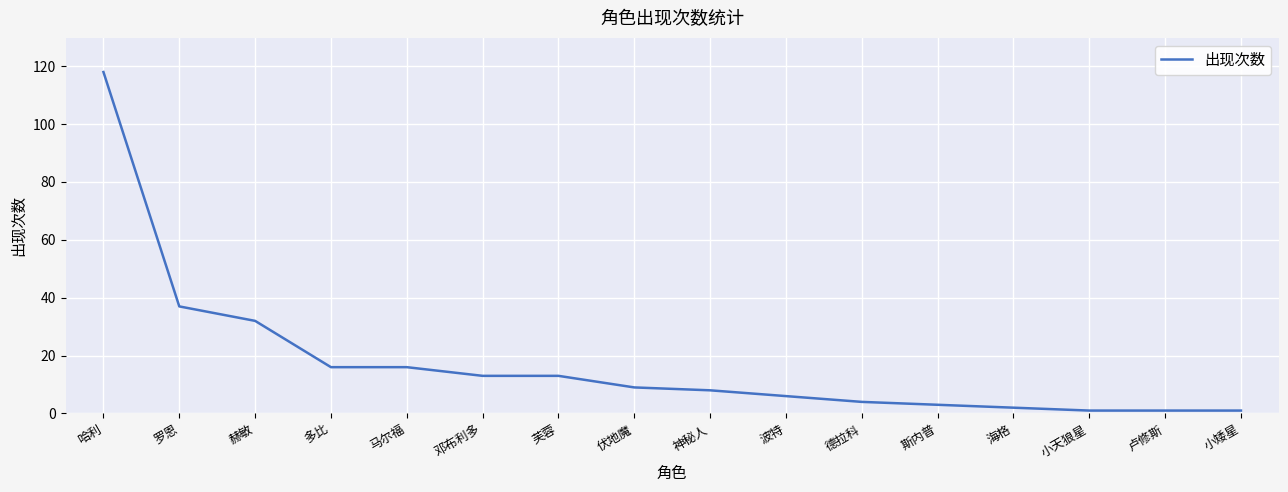

What is the difference between the maximum and minimum values?

117